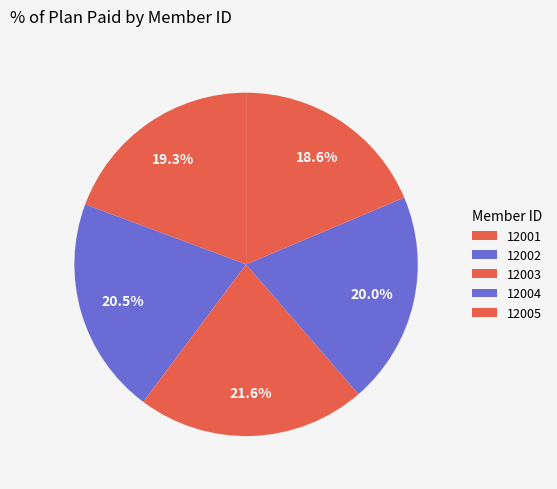

Count the number of slices in the pie.

5